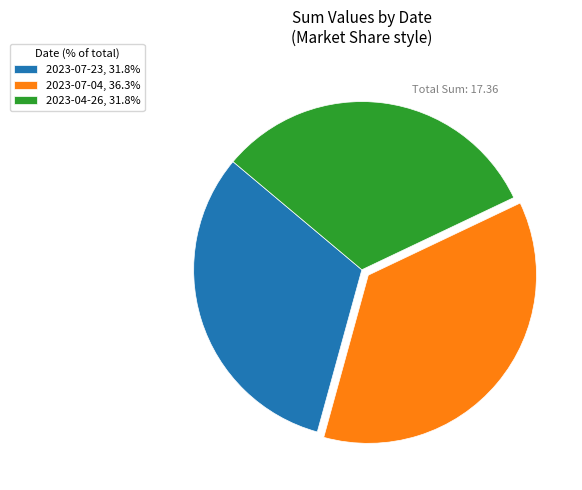

What is the ratio of the value at 2023-04-26 to the value at 2023-07-23?

1.0